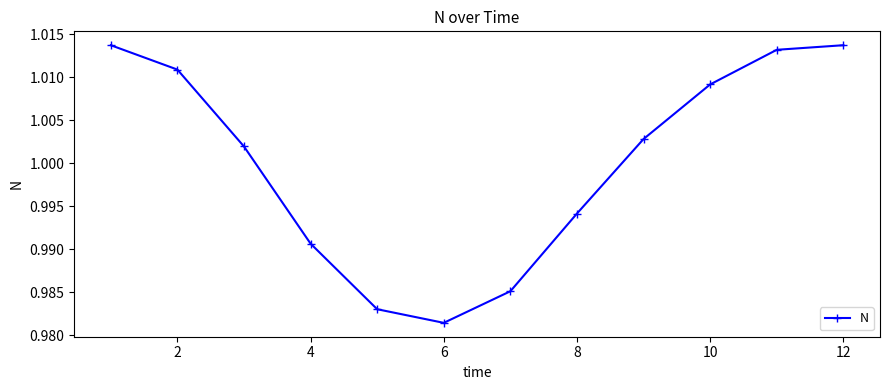

What is the sum of all values?

12.0